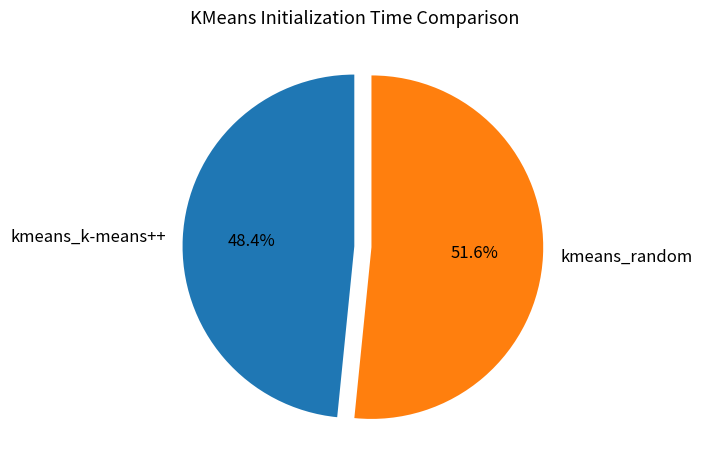

What is the total percentage of kmeans_random and kmeans_k-means++?

100.0%